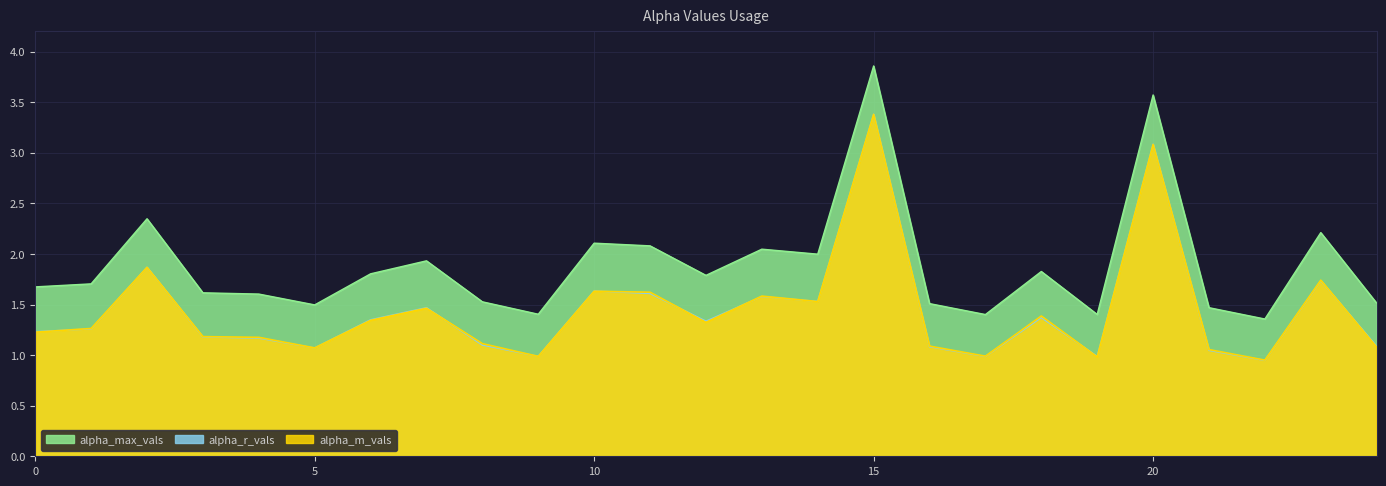

Rank the series at 17 from highest to lowest value.

alpha_max_vals, alpha_m_vals, alpha_r_vals